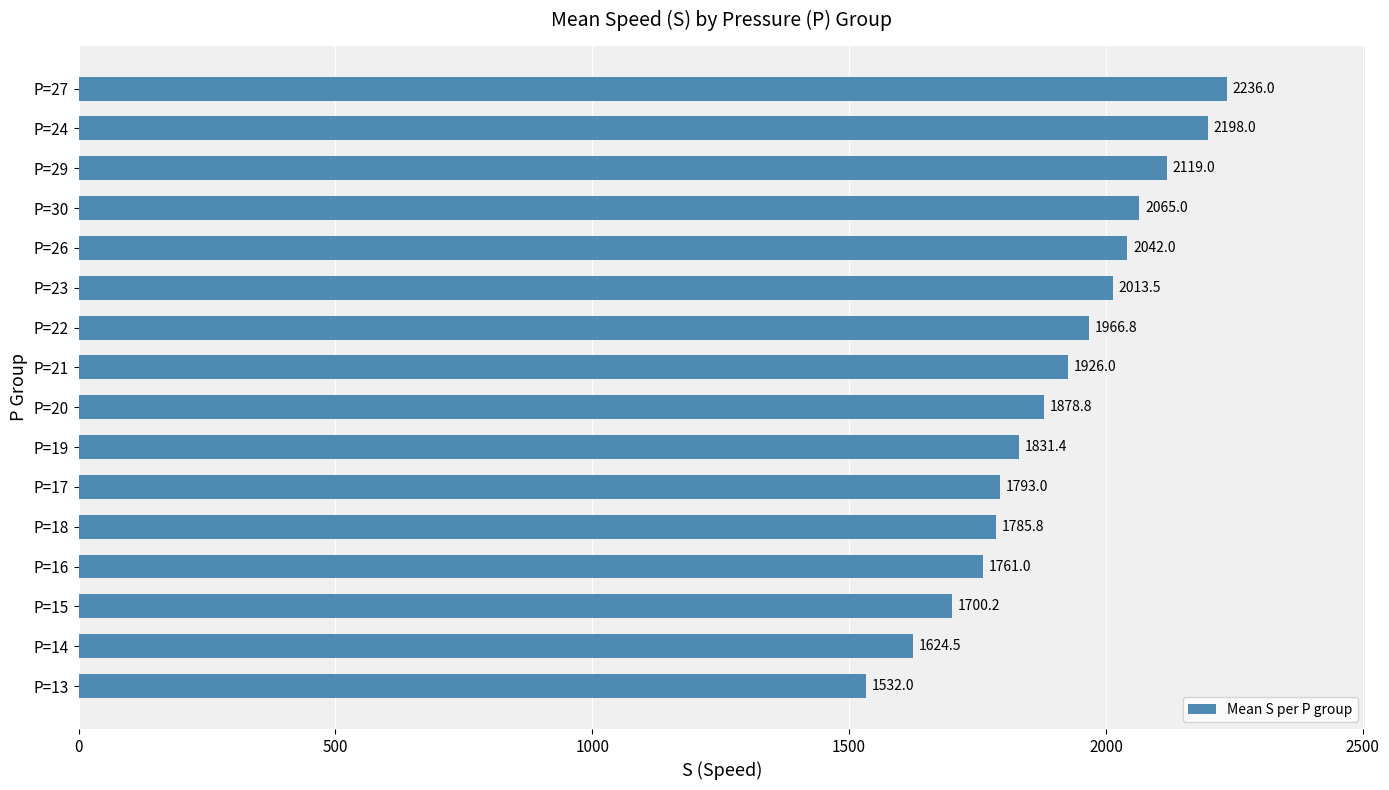

At which category does the chart reach its peak across all series?

P=27